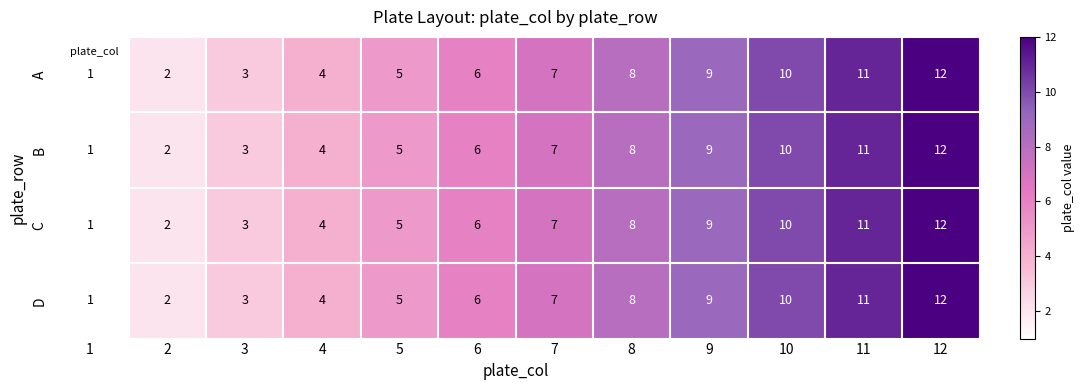

Rank the categories by A value from highest to lowest.

12, 11, 10, 9, 8, 7, 6, 5, 4, 3, 2, 1